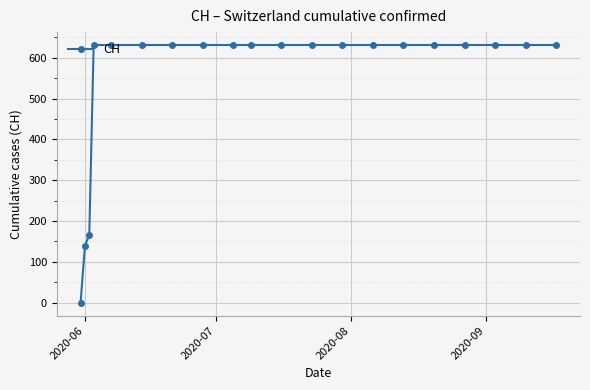

How many data points does each series have?

20